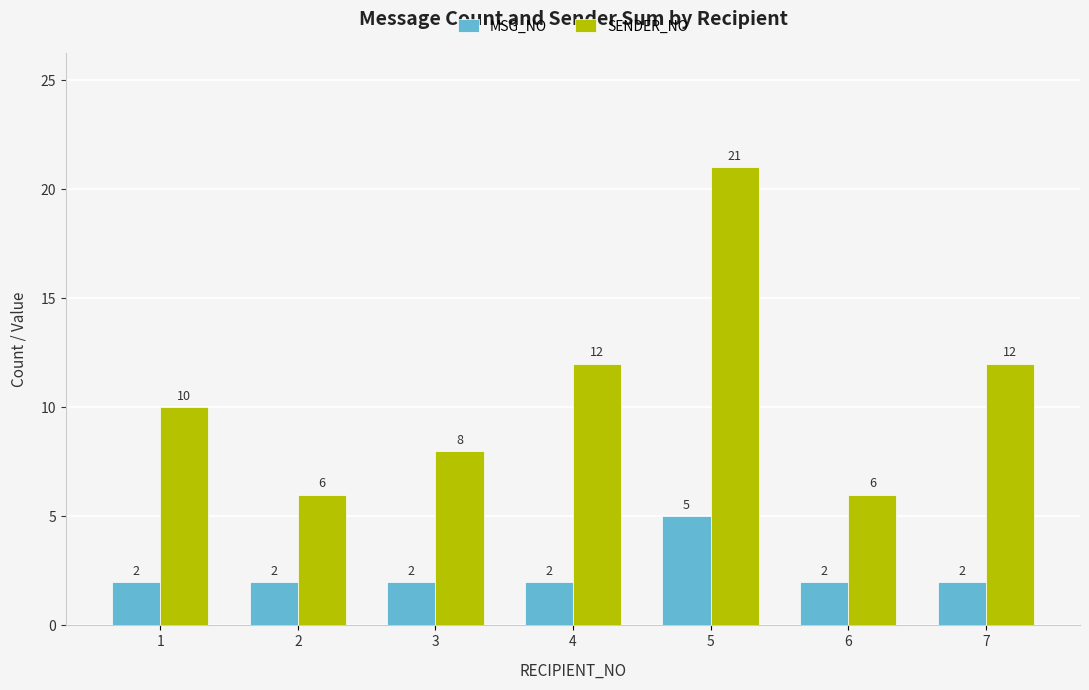

How many data points does each series have?

7